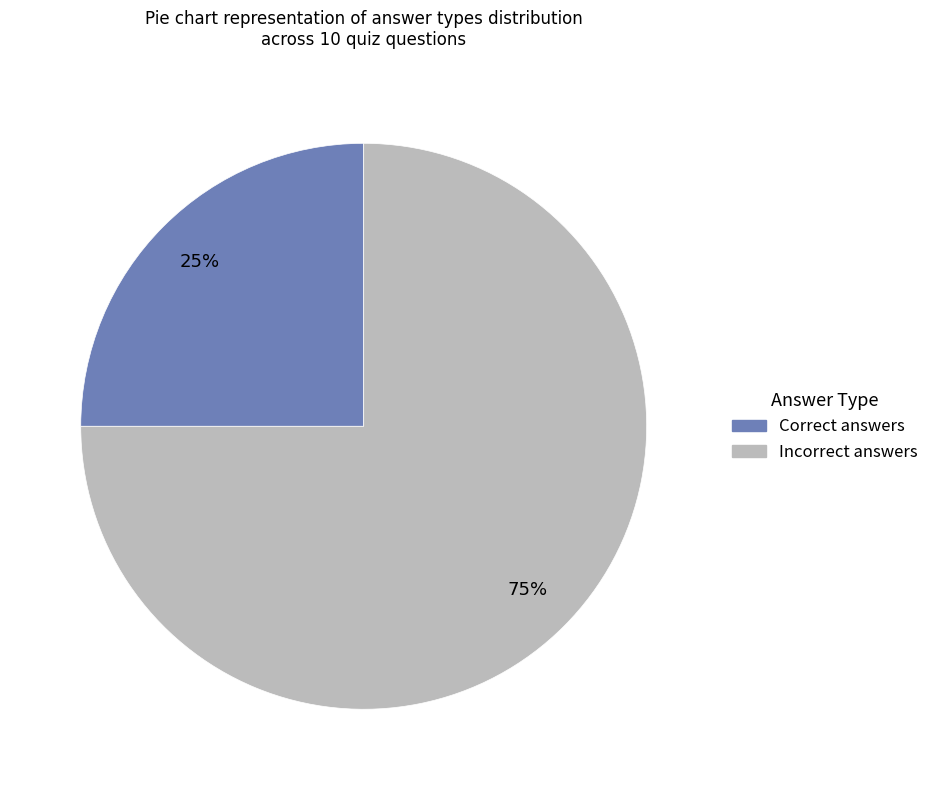

How many segments does this pie chart have?

2